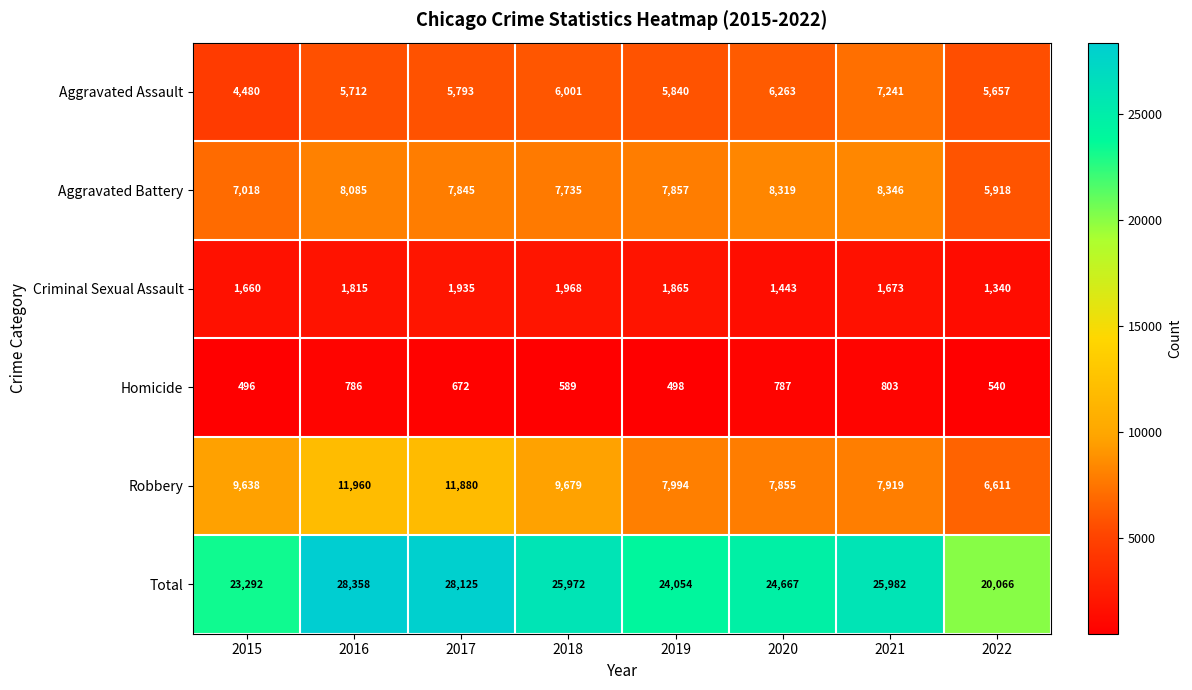

Which series has the largest total across all categories?

Total